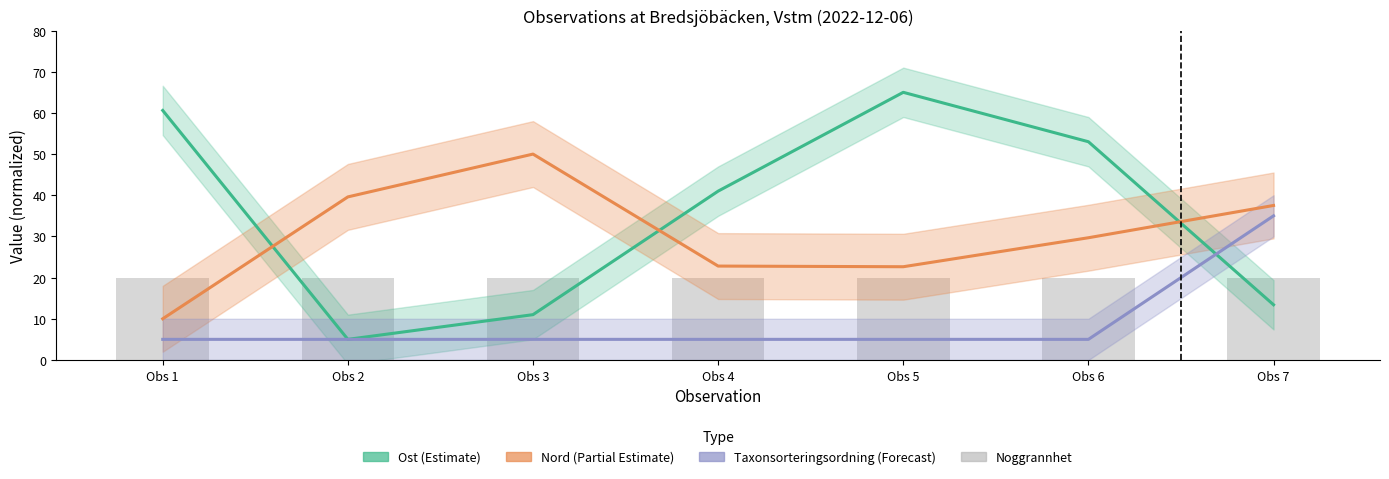

Reading left to right, what are all the values shown in this chart?

Ost (Estimate): Obs 1=60.6	Obs 2=5.0	Obs 3=11.0	Obs 4=41.0	Obs 5=65.0	Obs 6=53.0	Obs 7=13.4
Nord (Partial Estimate): Obs 1=10.0	Obs 2=39.6	Obs 3=50.0	Obs 4=22.8	Obs 5=22.6	Obs 6=29.7	Obs 7=37.5
Taxonsorteringsordning (Forecast): Obs 1=5.0	Obs 2=5.0	Obs 3=5.0	Obs 4=5.0	Obs 5=5.0	Obs 6=5.0	Obs 7=35.0
Noggrannhet: Obs 1=20.0	Obs 2=20.0	Obs 3=20.0	Obs 4=20.0	Obs 5=20.0	Obs 6=20.0	Obs 7=20.0